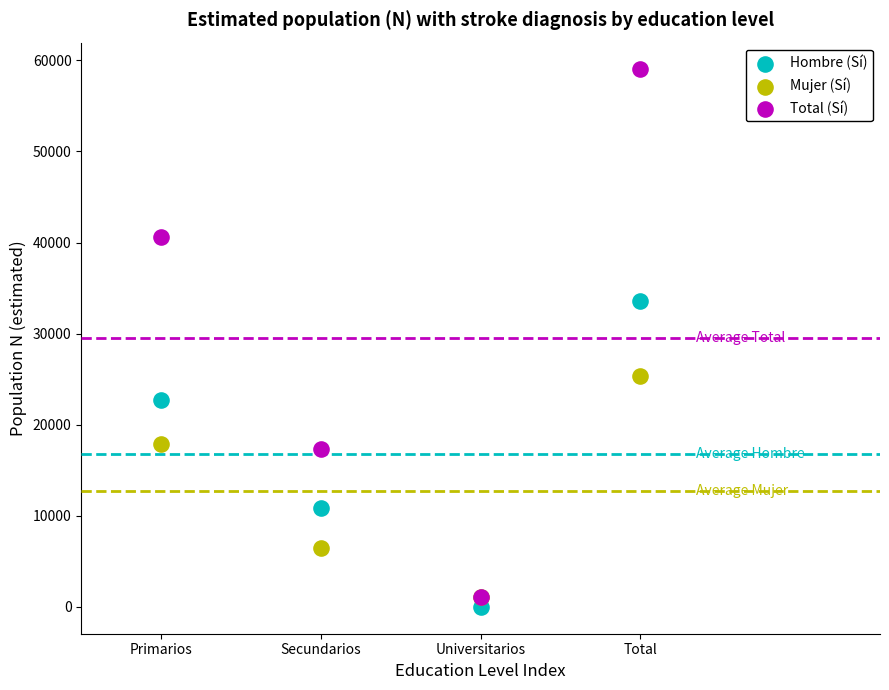

In the Total (Sí) series, what Y value is closest to 30050?

40594